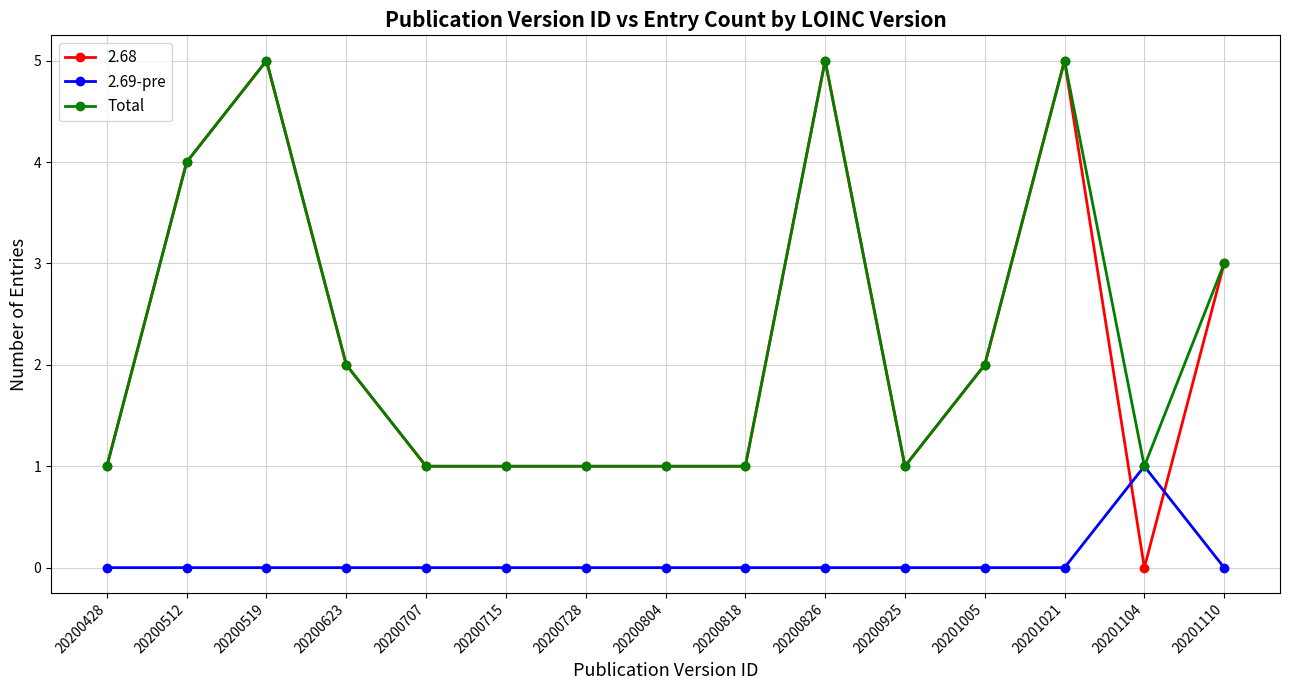

What is the difference between the highest and lowest values at 20200519?

5